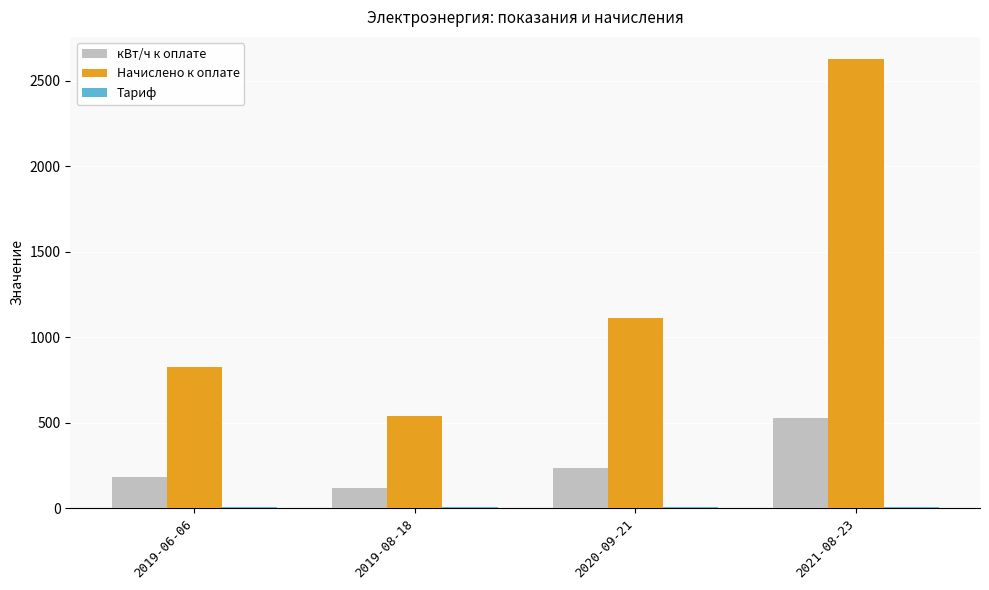

What is the spread (max minus min) of values at 2021-08-23?

2618.9